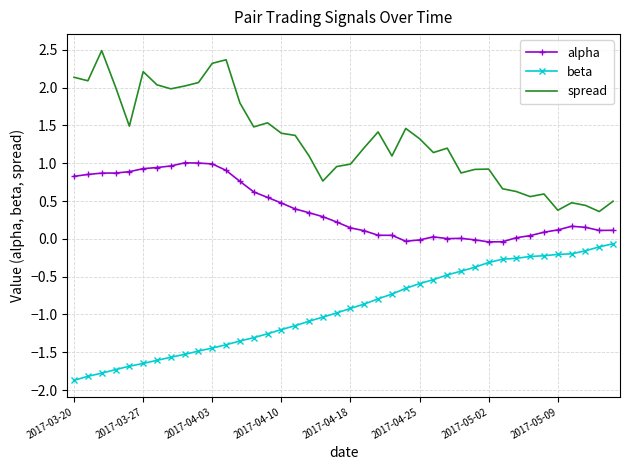

Which series has the largest total across all categories?

spread